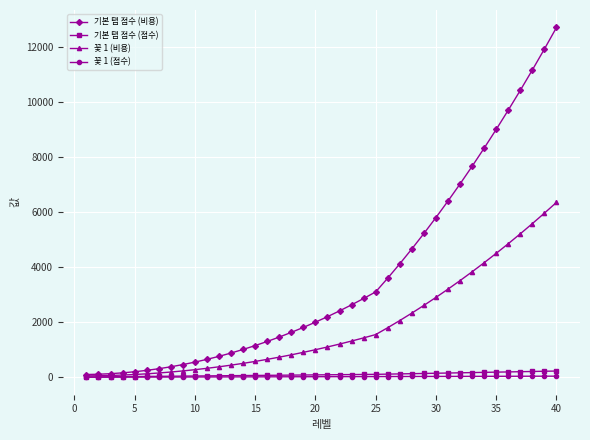

Which series has the widest spread of values?

기본 탭 점수 (비용)